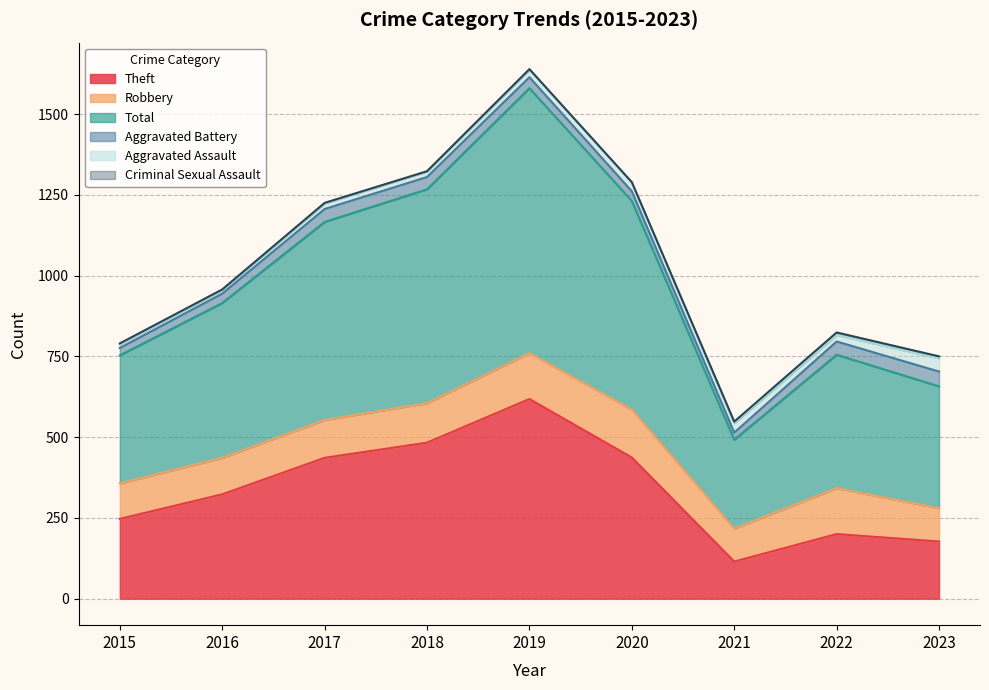

Which series changed the most between 2017 and 2021?

Total